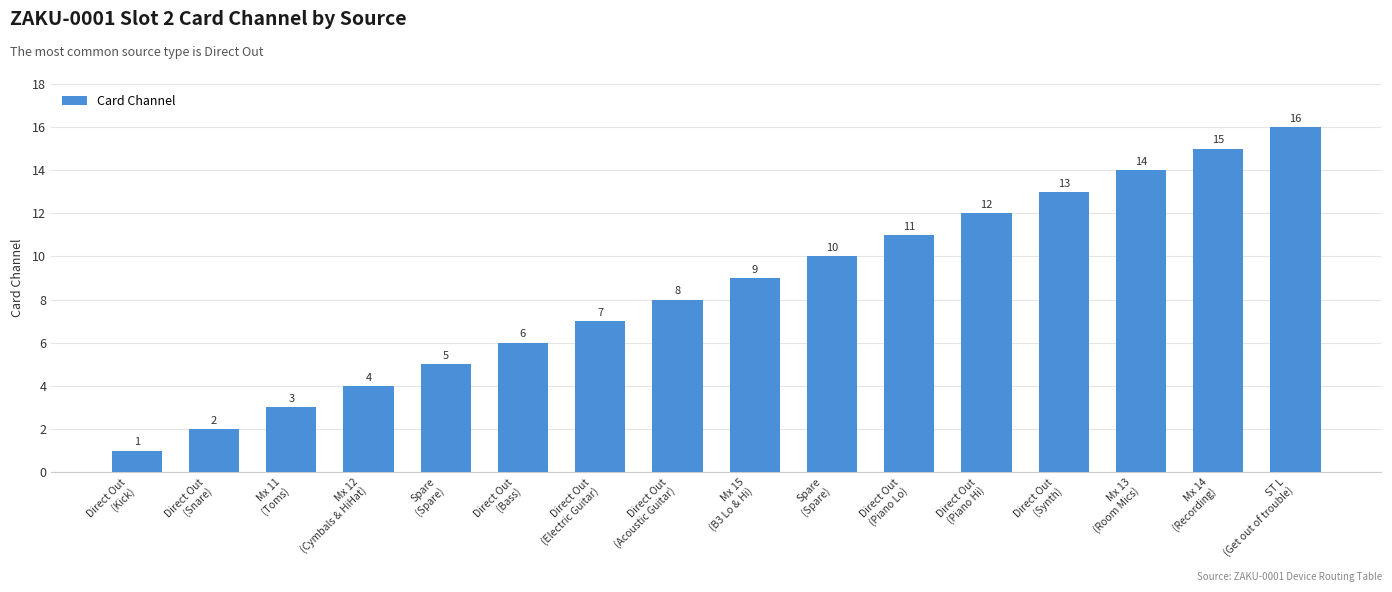

How many bars are there in total?

16